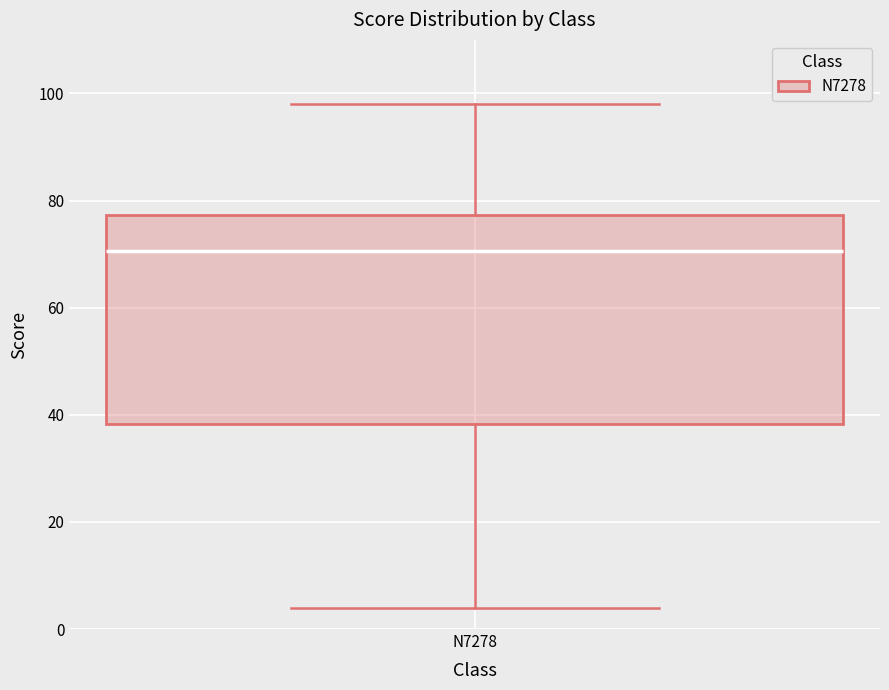

Transcribe this box plot: give where the median line is, the range the box spans, and where the two whiskers end, as read against the y-axis. The values are not printed on the chart, so give them approximately, as read against the axis.

median 70, box 38 to 78, whiskers 4 to 98